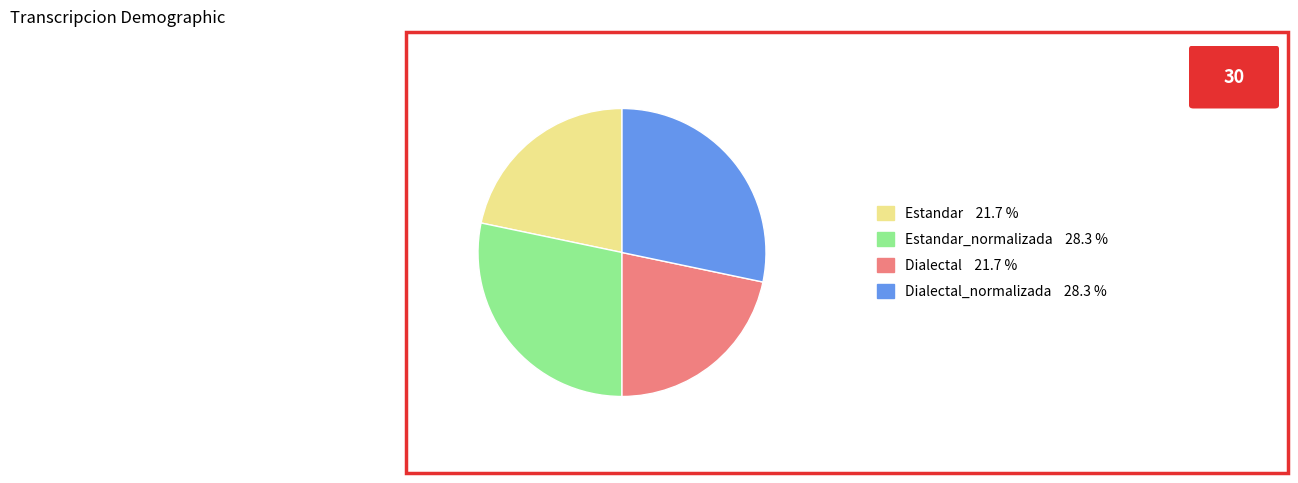

Is there any slice that represents more than half of the pie?

No